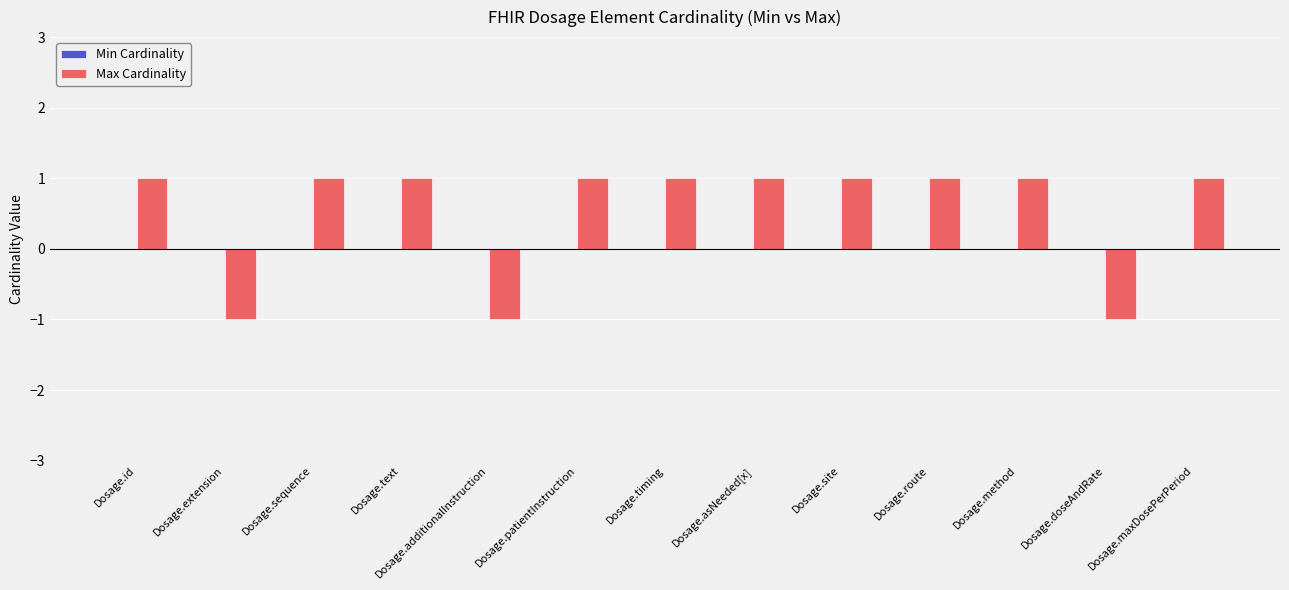

What position from the right is Dosage.sequence?

11